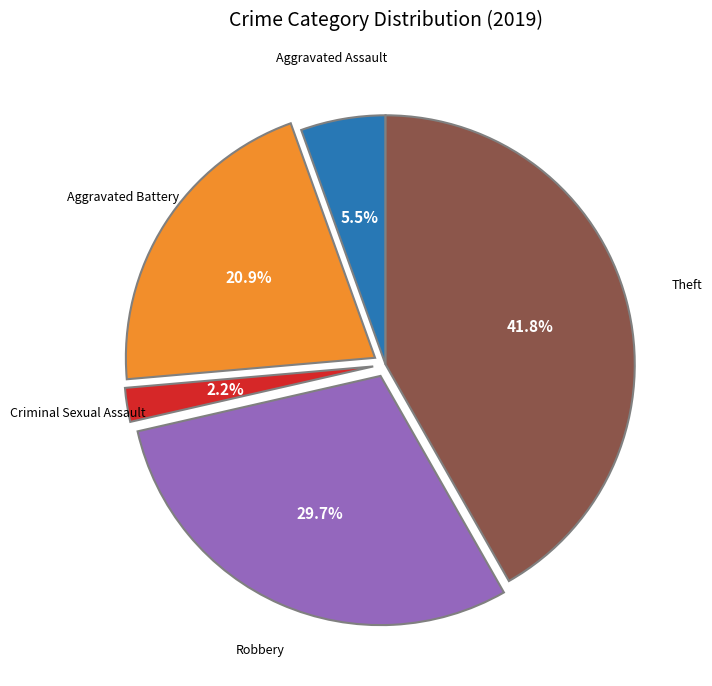

Does any single category account for the majority?

No